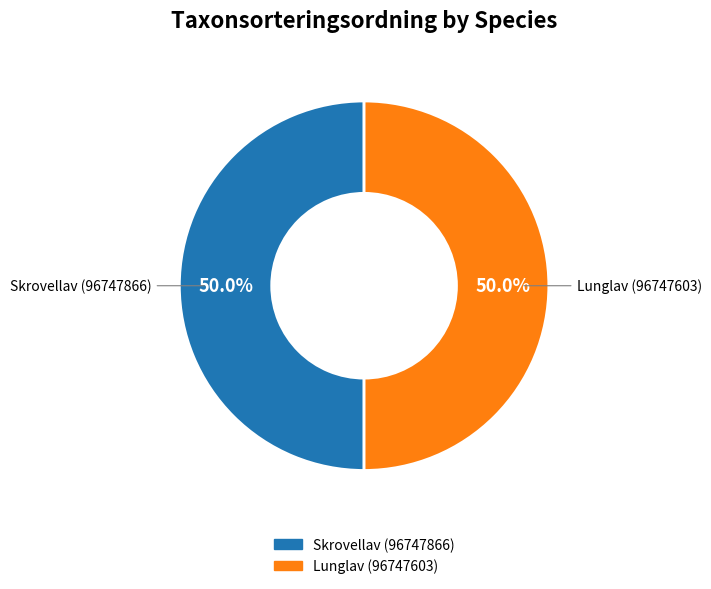

What percentage is NOT represented by Lunglav (96747603)?

50.0%